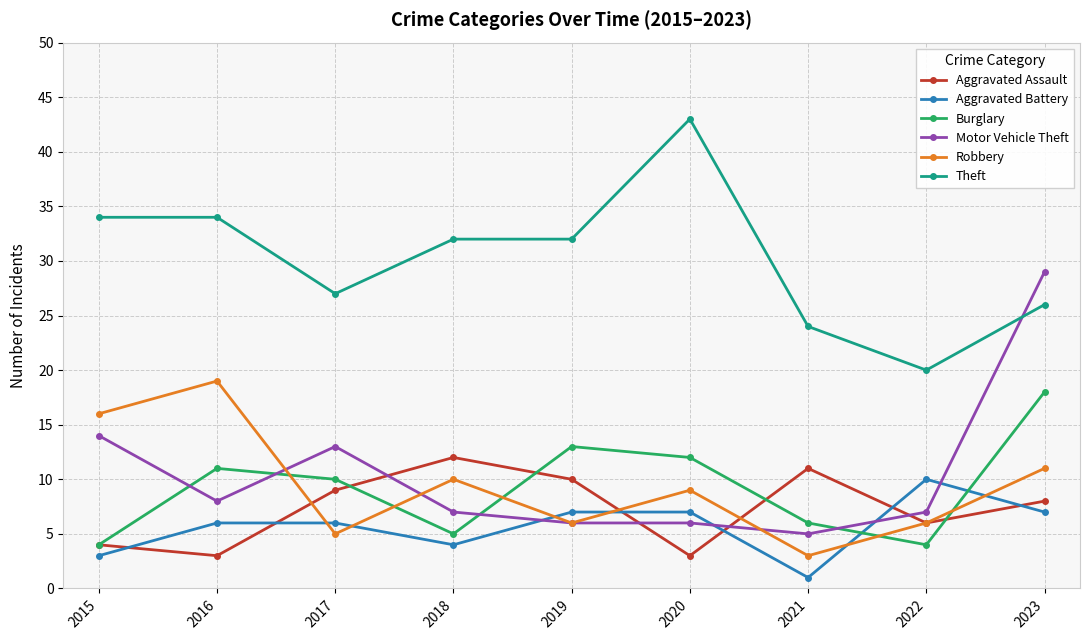

List the series in order of their peak value, highest first.

Theft, Motor Vehicle Theft, Robbery, Burglary, Aggravated Assault, Aggravated Battery